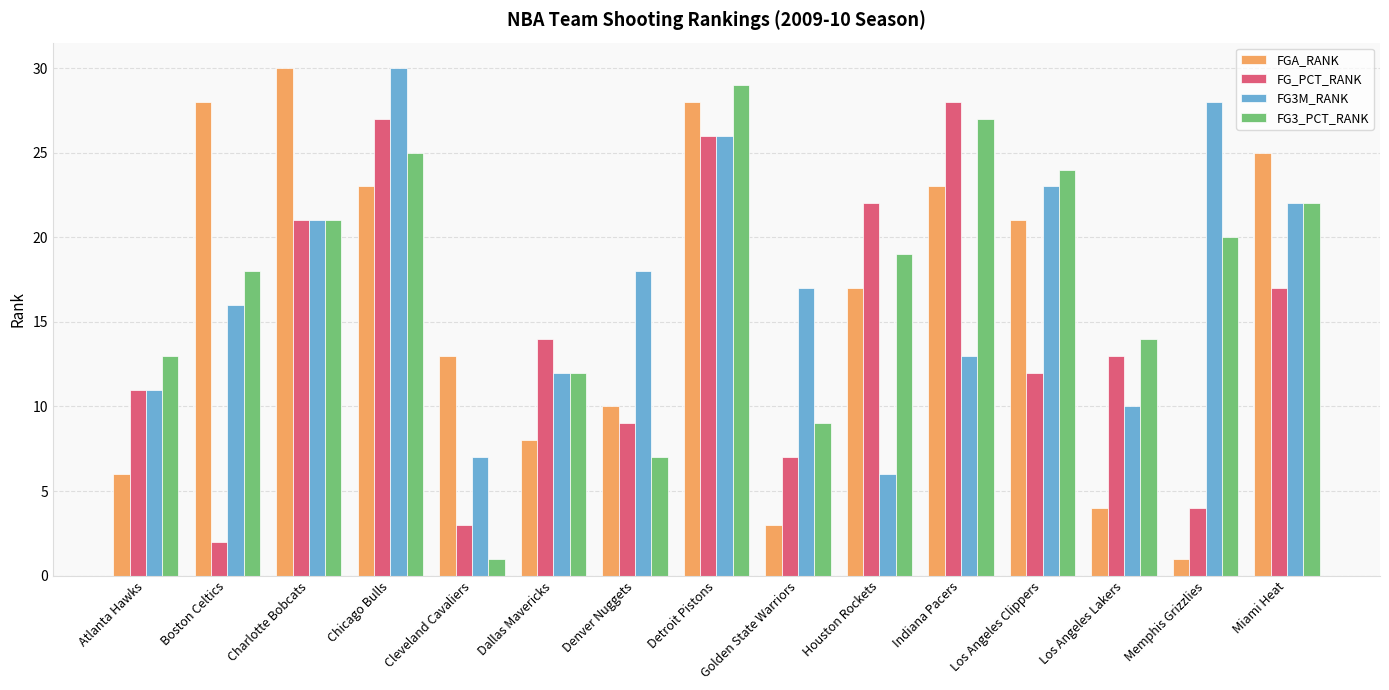

How many values in the FG3M_RANK series are below 17?

7